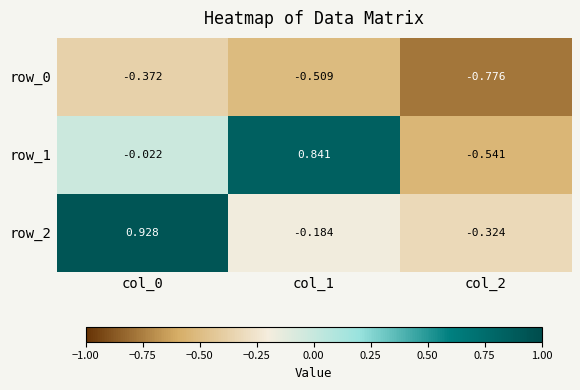

What is the difference between the maximum and minimum values in the row_0 series?

0.4